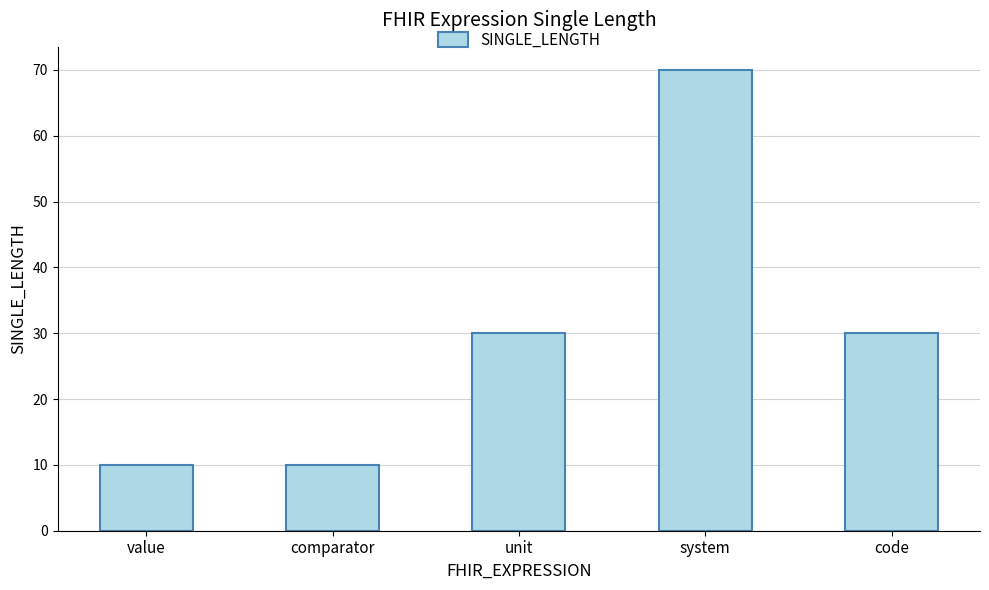

What is the label of the 2nd bar from the right?

system